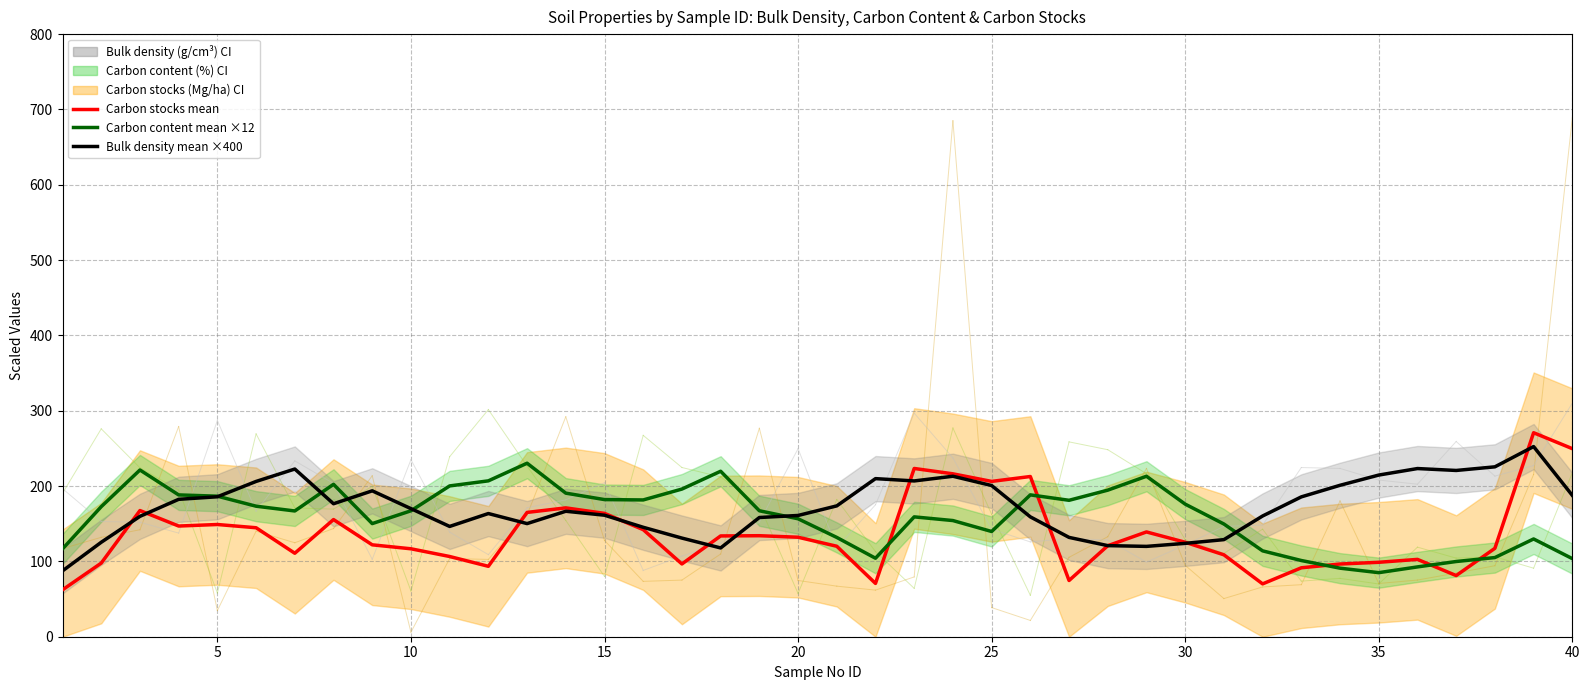

Which series changed the most between 10 and 35?

Carbon content (%) mean ×12